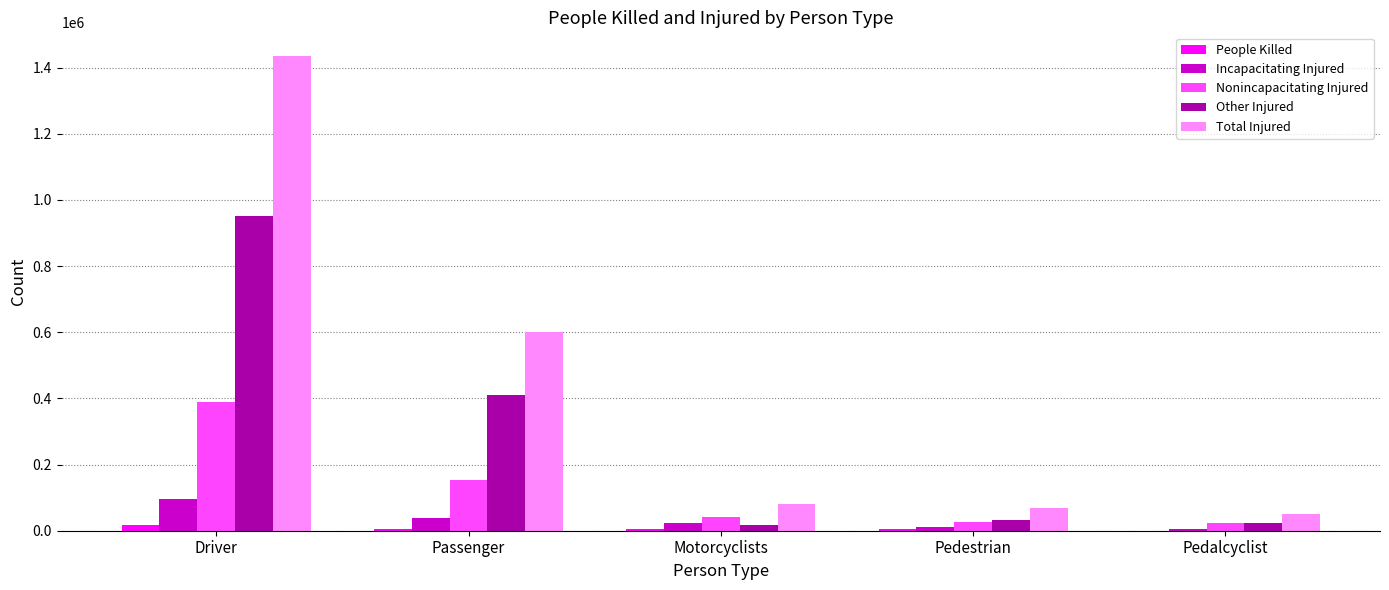

How many series are shown in this chart?

5